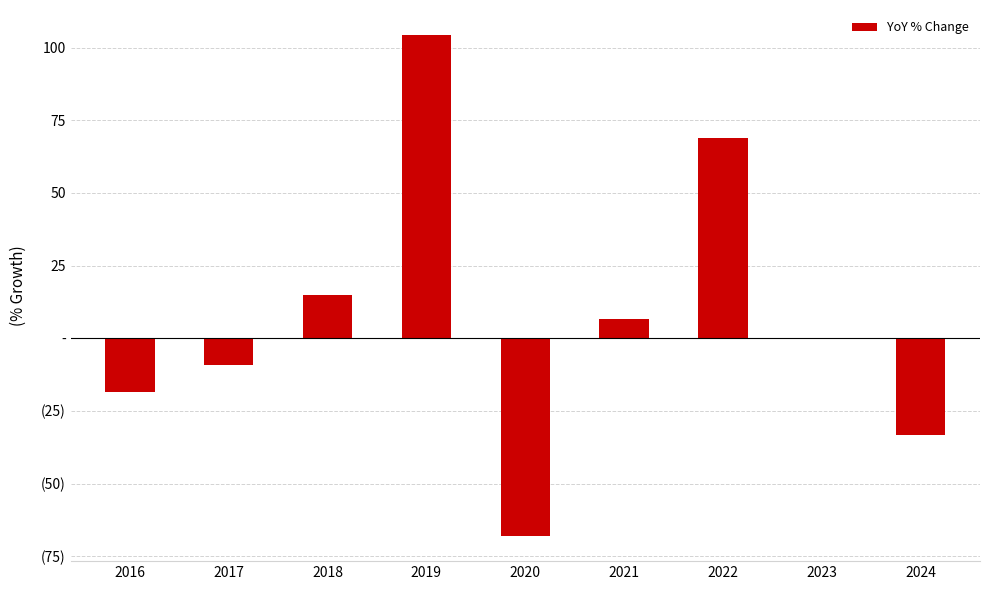

What is the greatest value displayed?

104.3